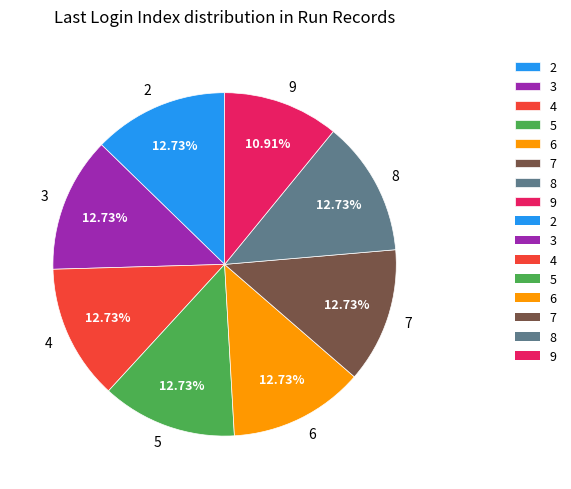

Approximately how many times larger is the value at 4 compared to 5?

1.0